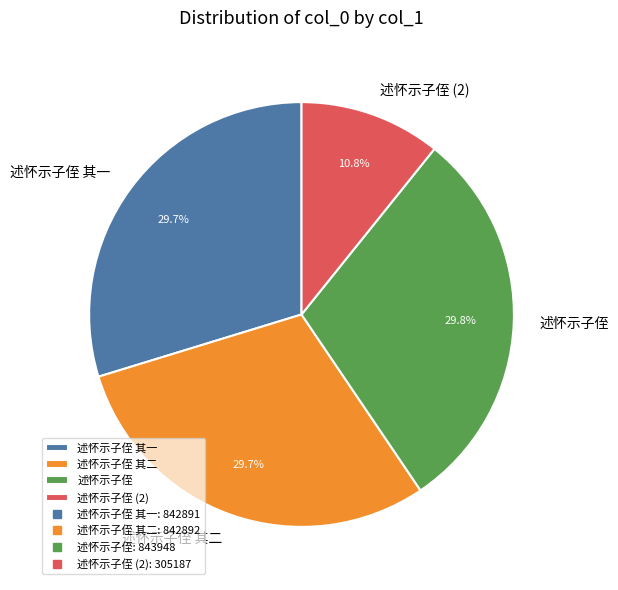

To the nearest percent, what is the average slice percentage?

25%